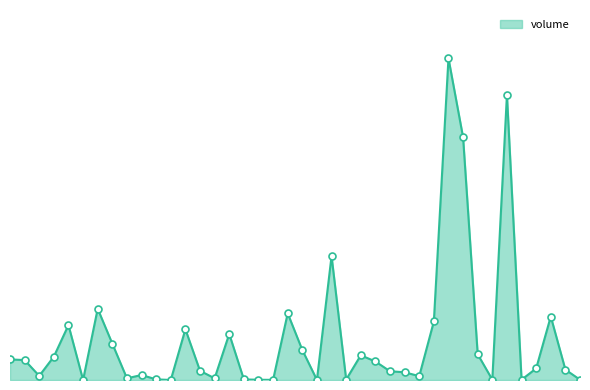

Is this an area chart (filled region under the line)?

Yes